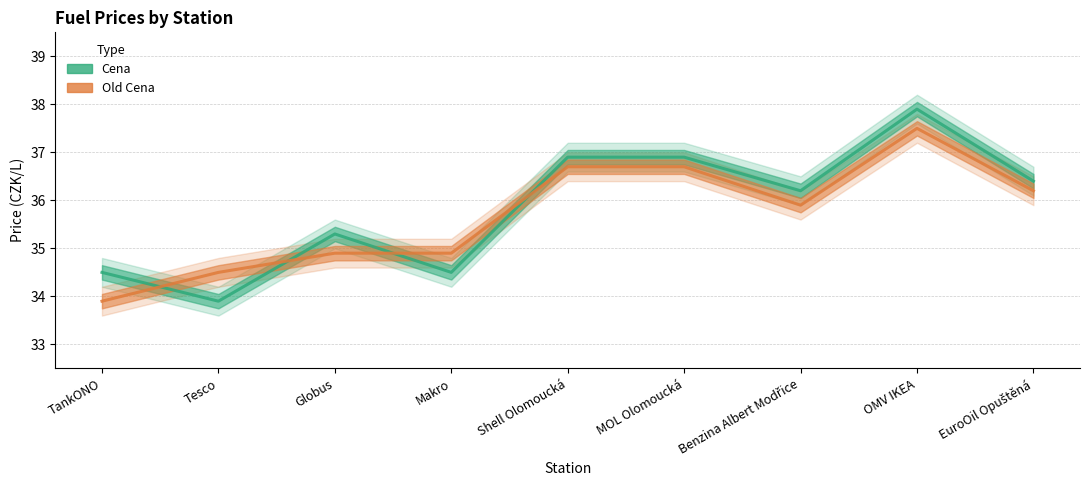

Which series has the widest spread of values?

Cena